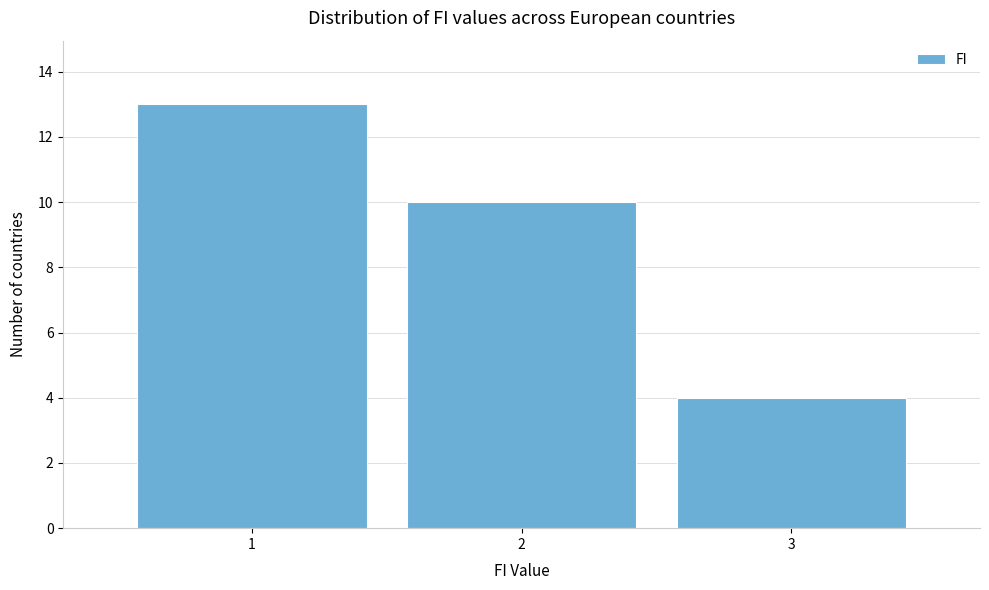

Which range on the x-axis has the tallest bar?

0.5 to 1.5